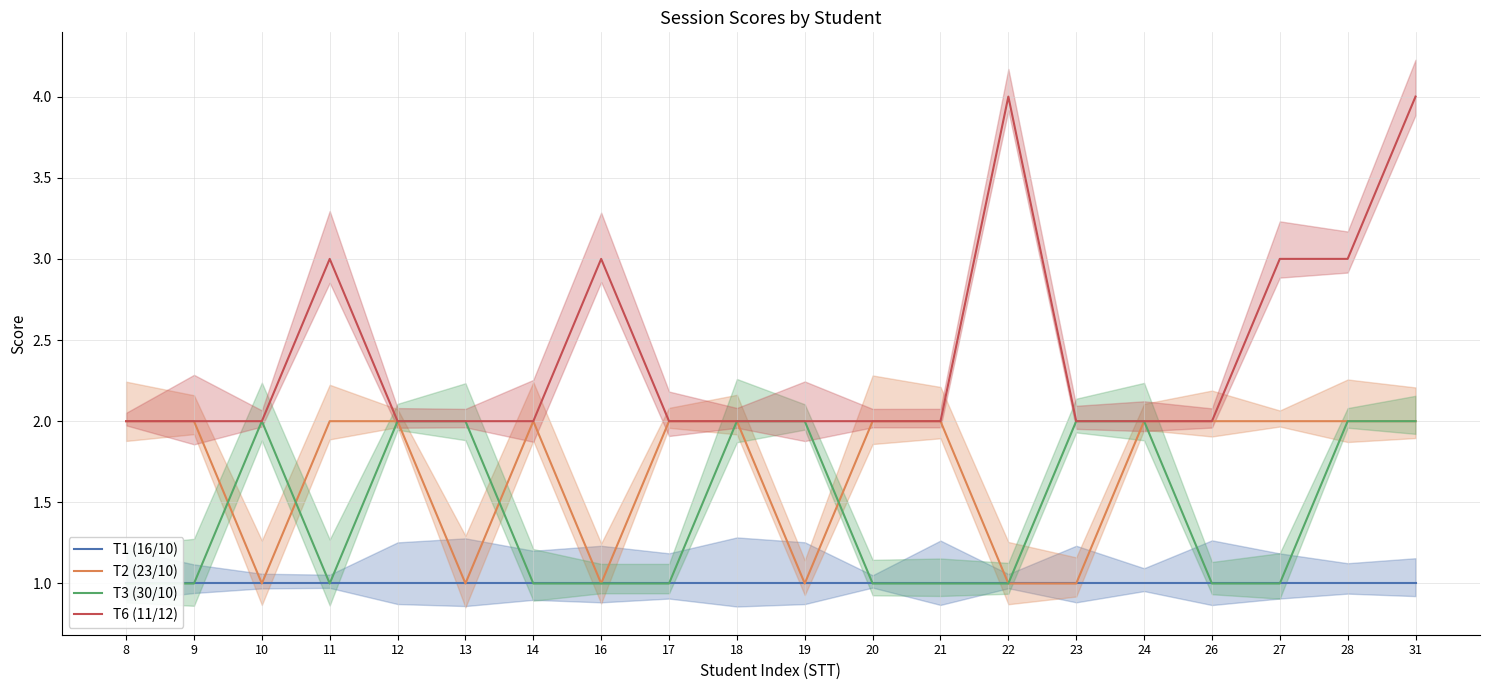

Count the number of data series in this chart.

4